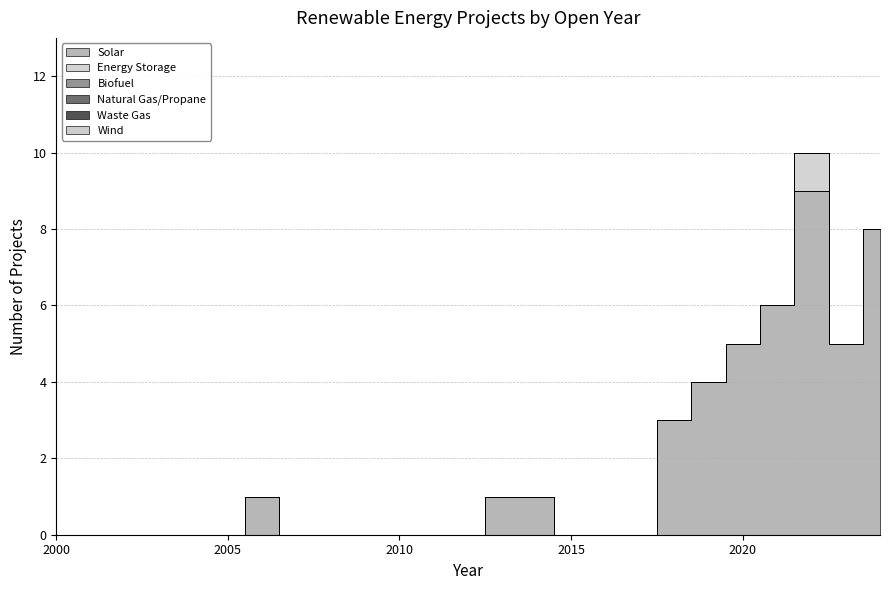

Count the number of data series in this chart.

6